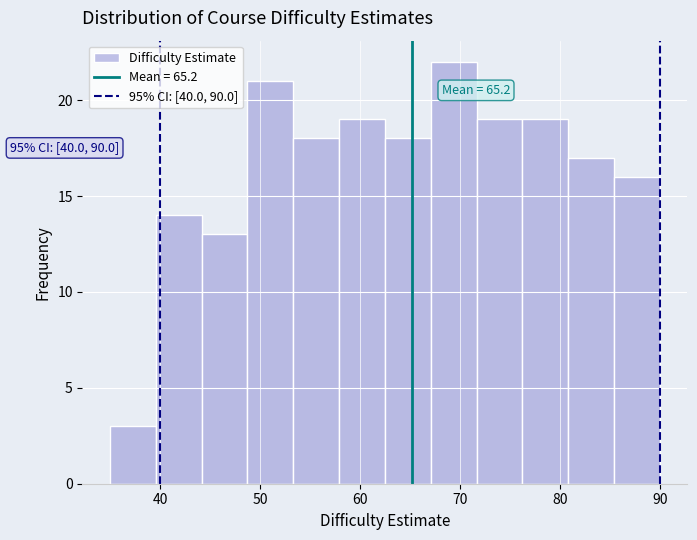

Over which range of the x-axis is the bar tallest?

67 to 72